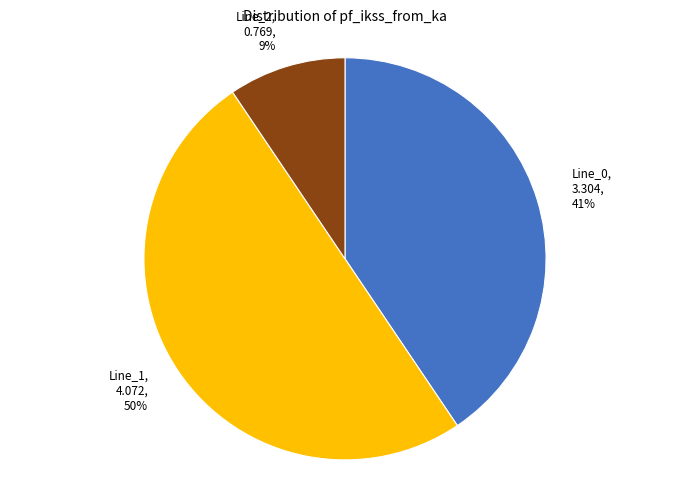

Between Line_1 and Line_2, which is larger?

Line_1